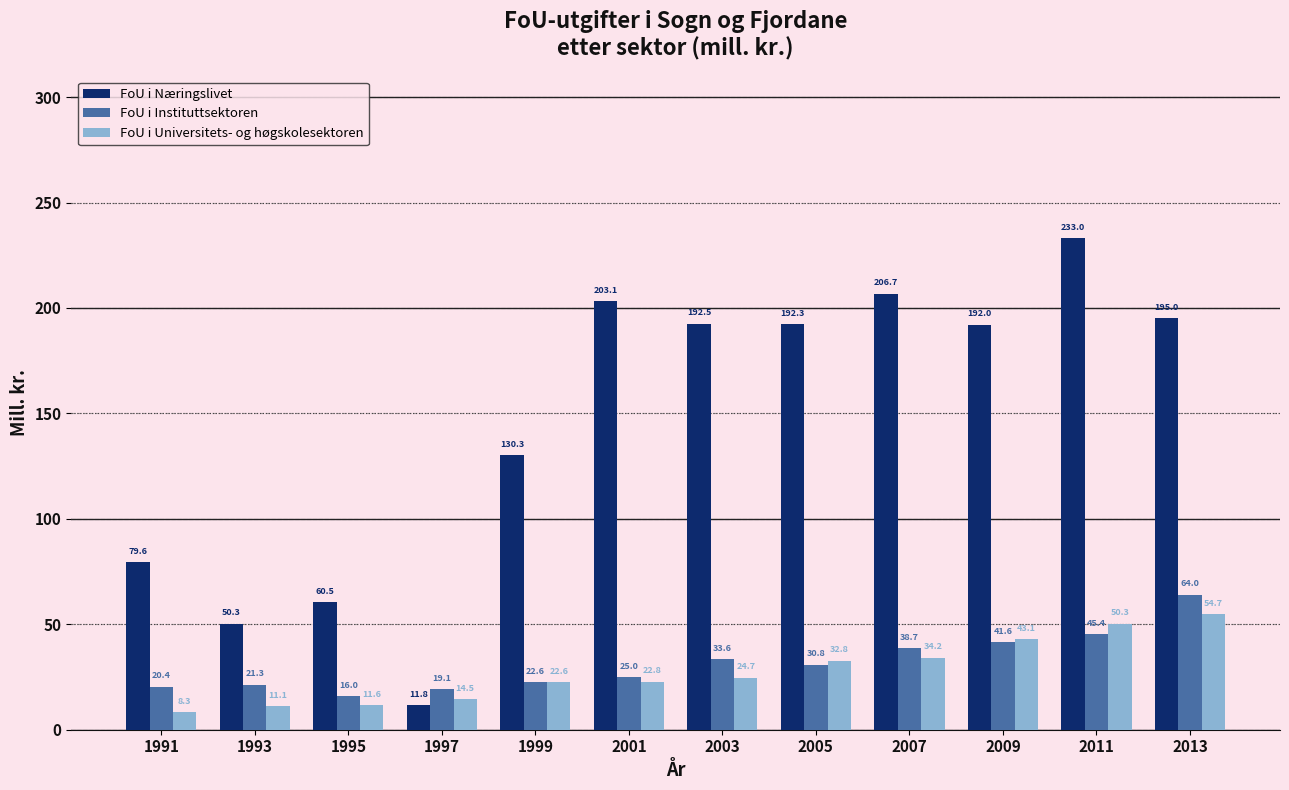

Count the number of categories in the chart.

12